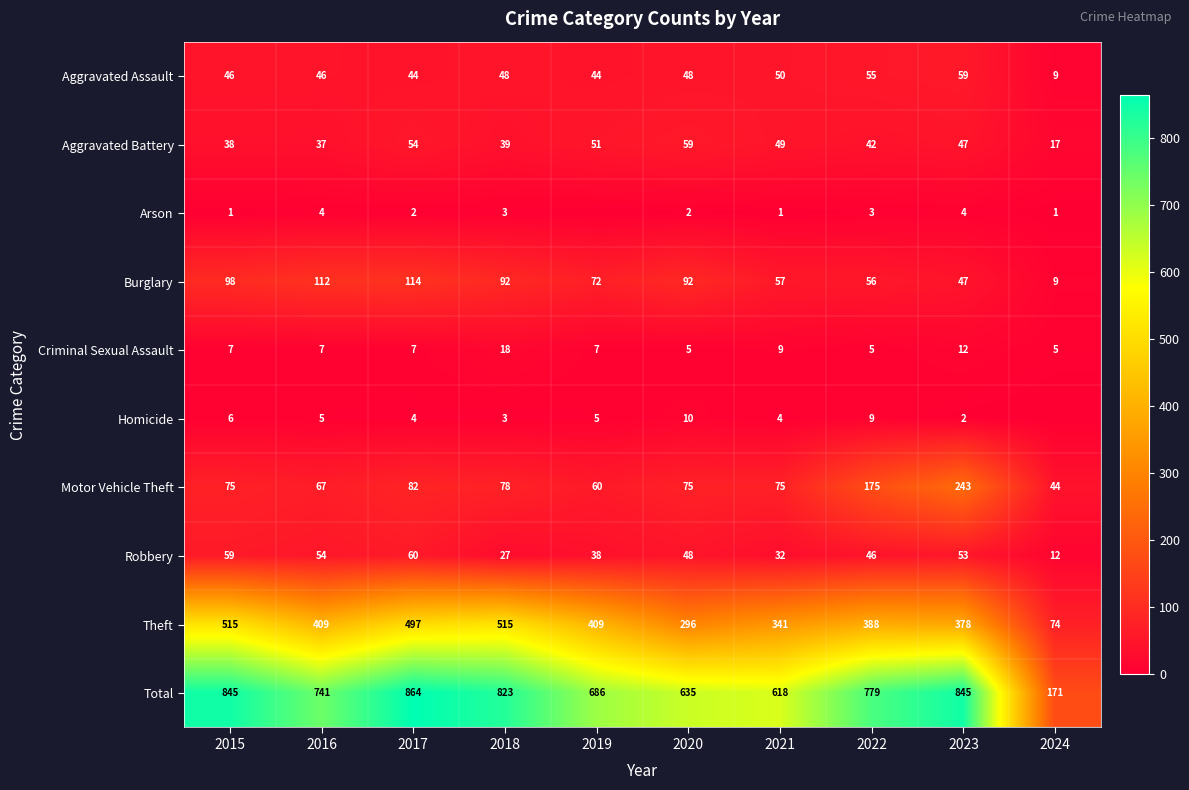

What is the average value of the Theft series?

382